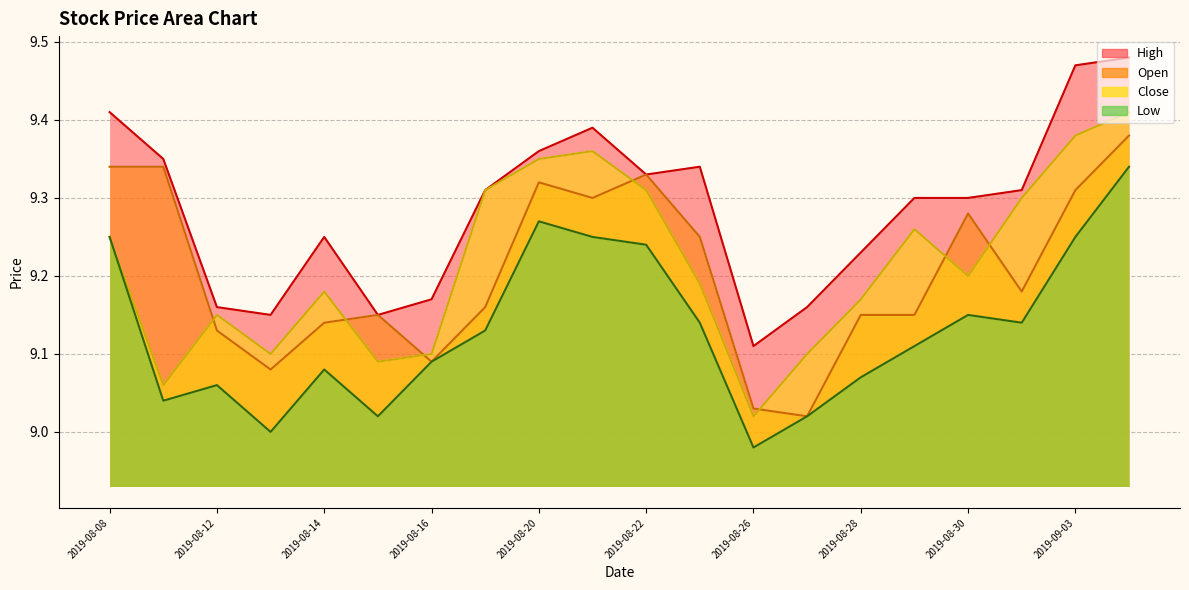

What is the smallest value displayed?

9.0